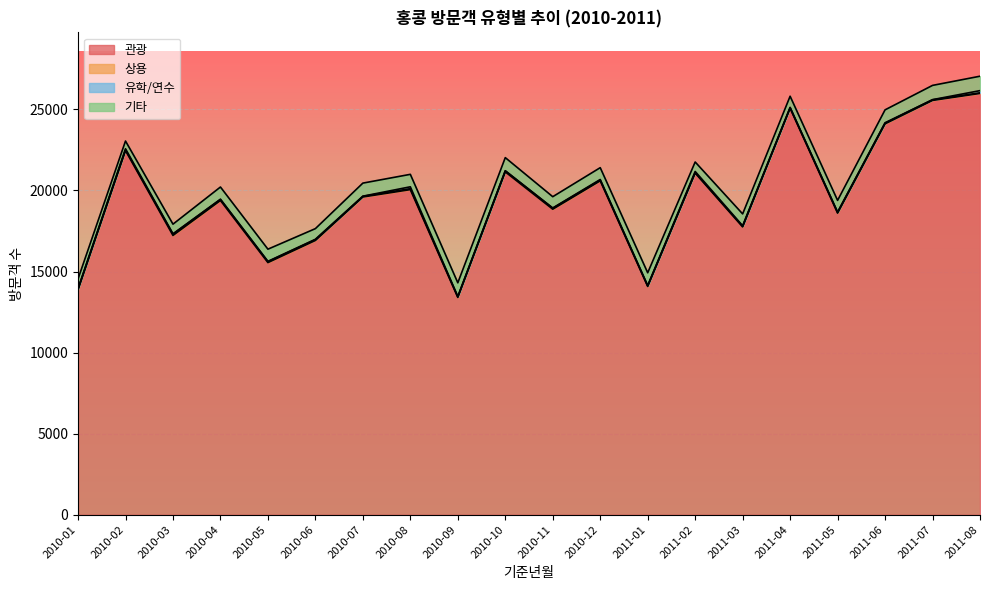

What is the value of the 관광 point at the 5th from the left?

15552